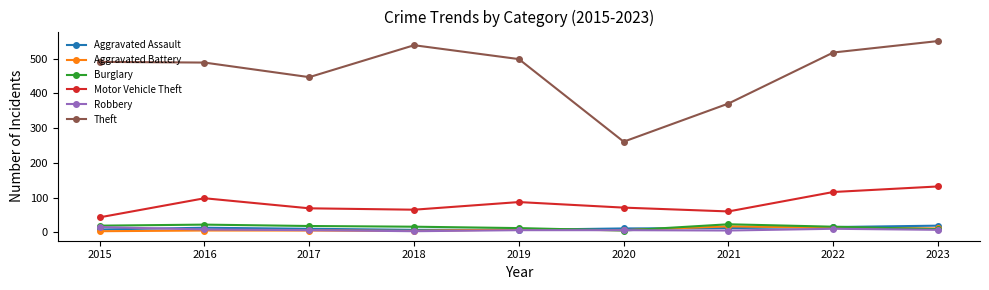

Which series has the largest range (max minus min)?

Theft